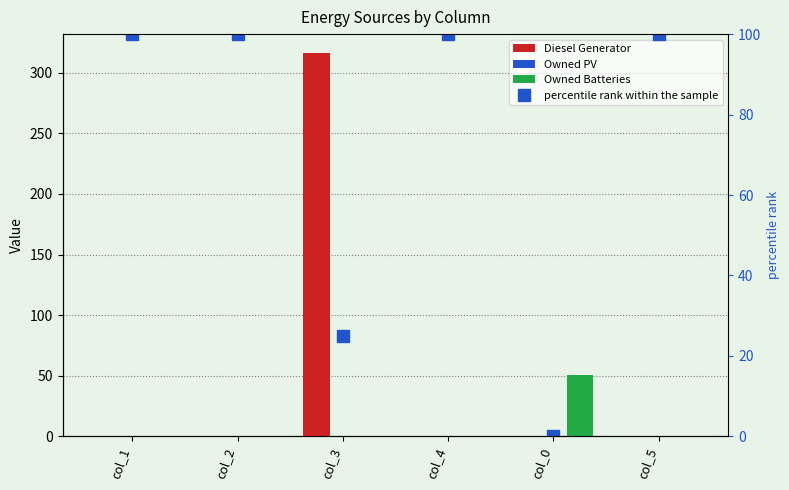

Where is Owned PV nearest to the value 0?

col_1